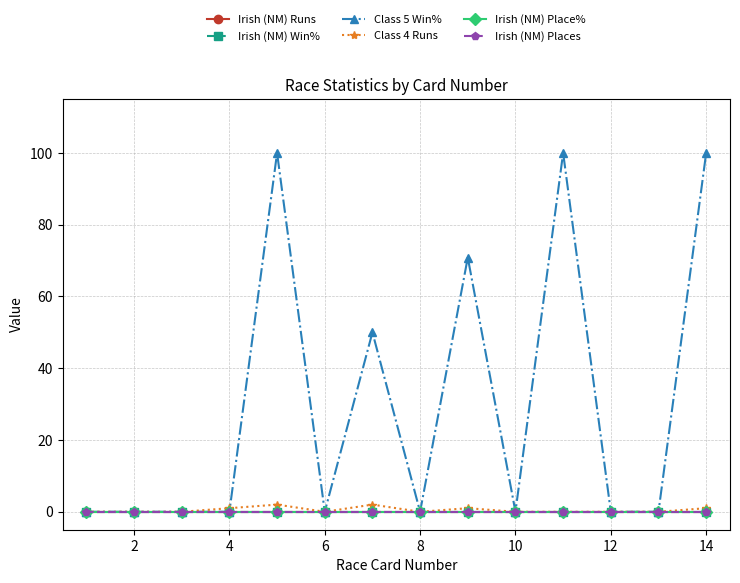

Does the chart have visible grid lines?

Yes